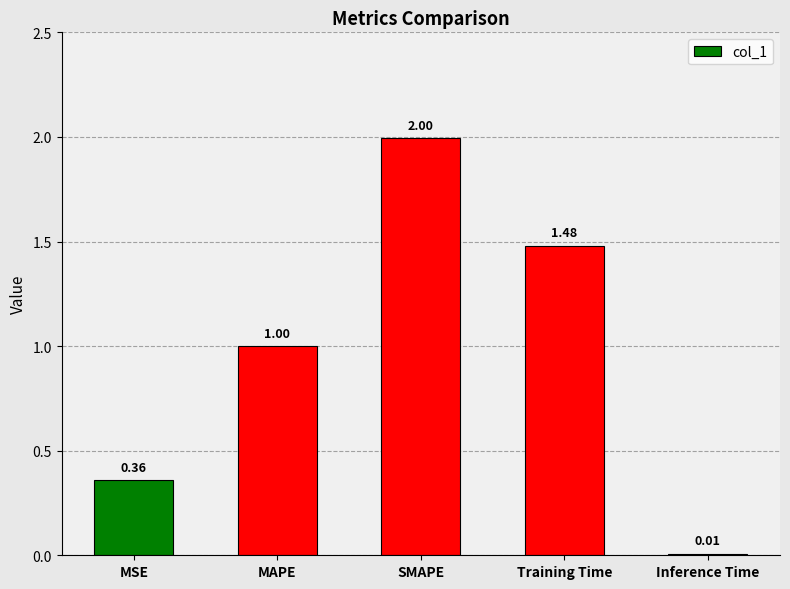

How many data points does each series have?

5